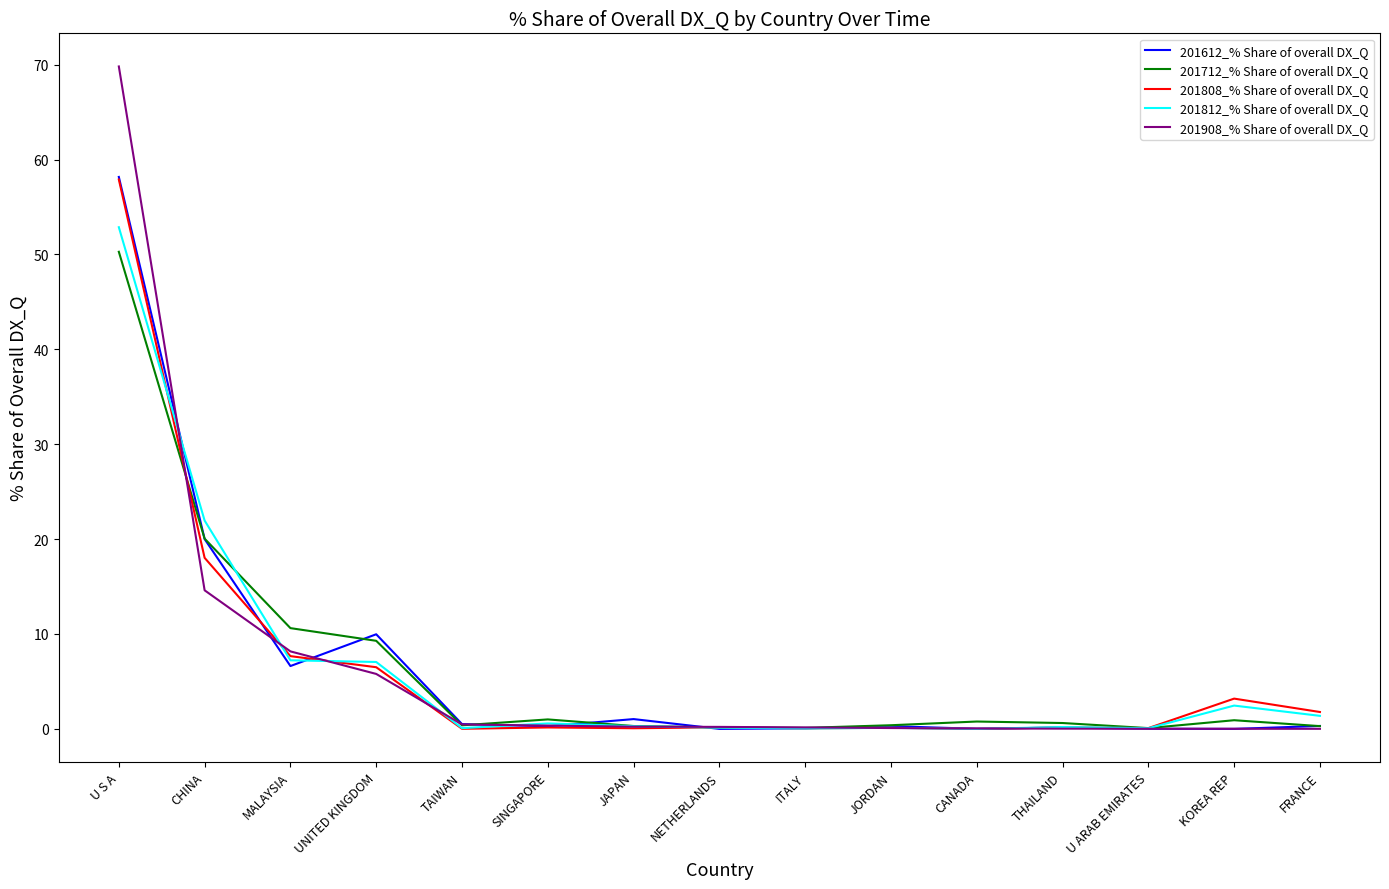

The value of 201908_% Share of overall DX_Q at CHINA is 14.6. True or false?

True